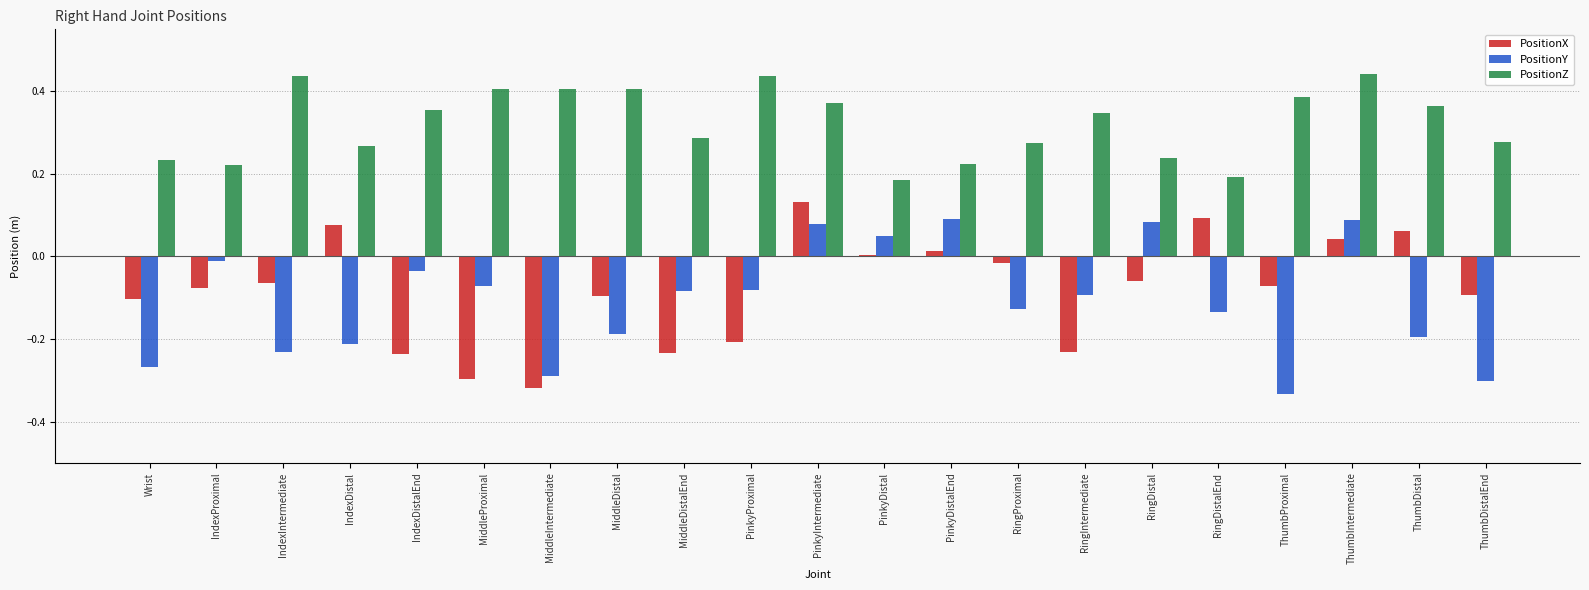

How many categories are shown in the chart?

21